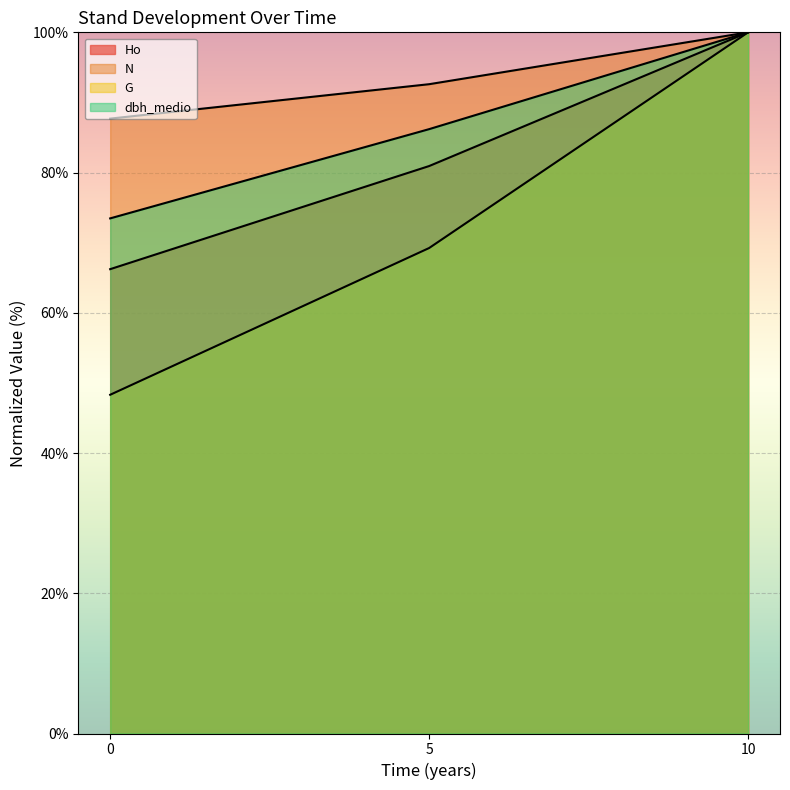

What value does the G series have at 10?

100.0